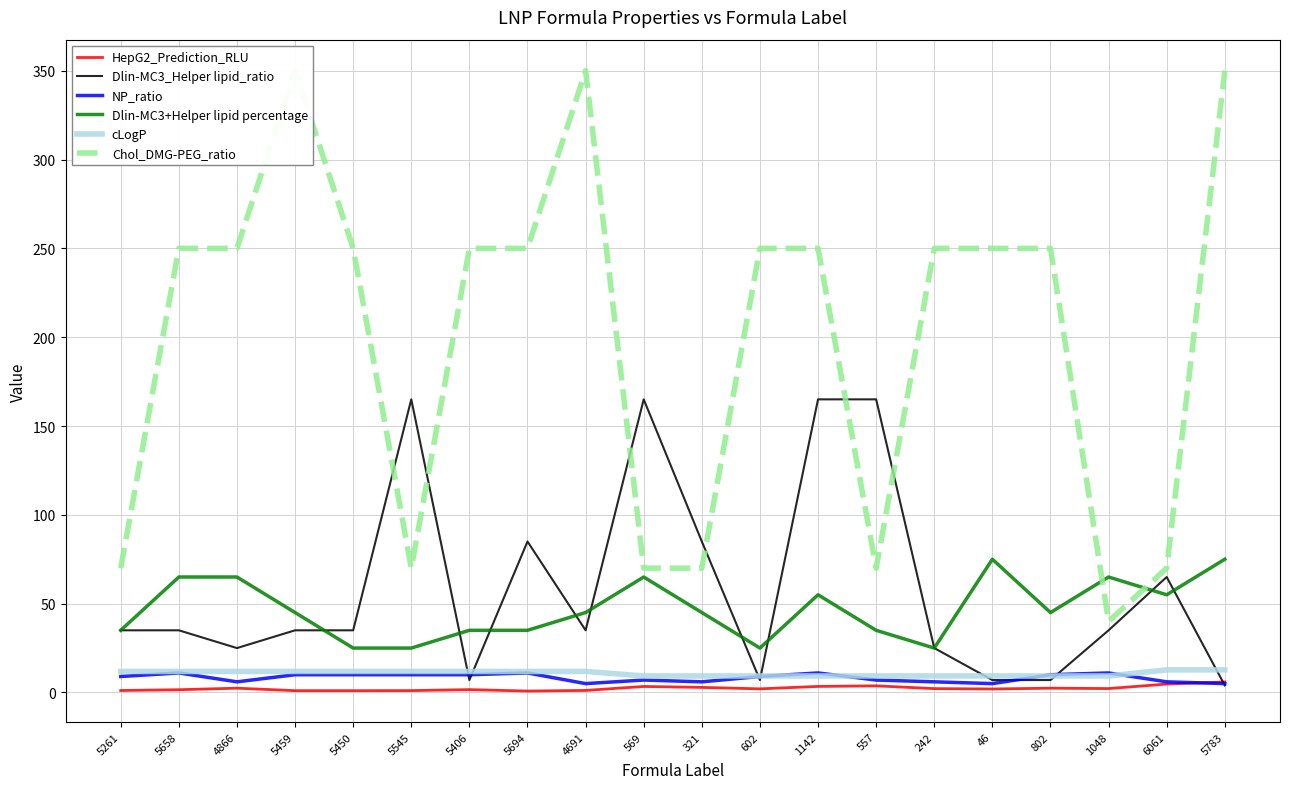

Where does the Dlin-MC3_Helper lipid_ratio series first go above 35?

5545